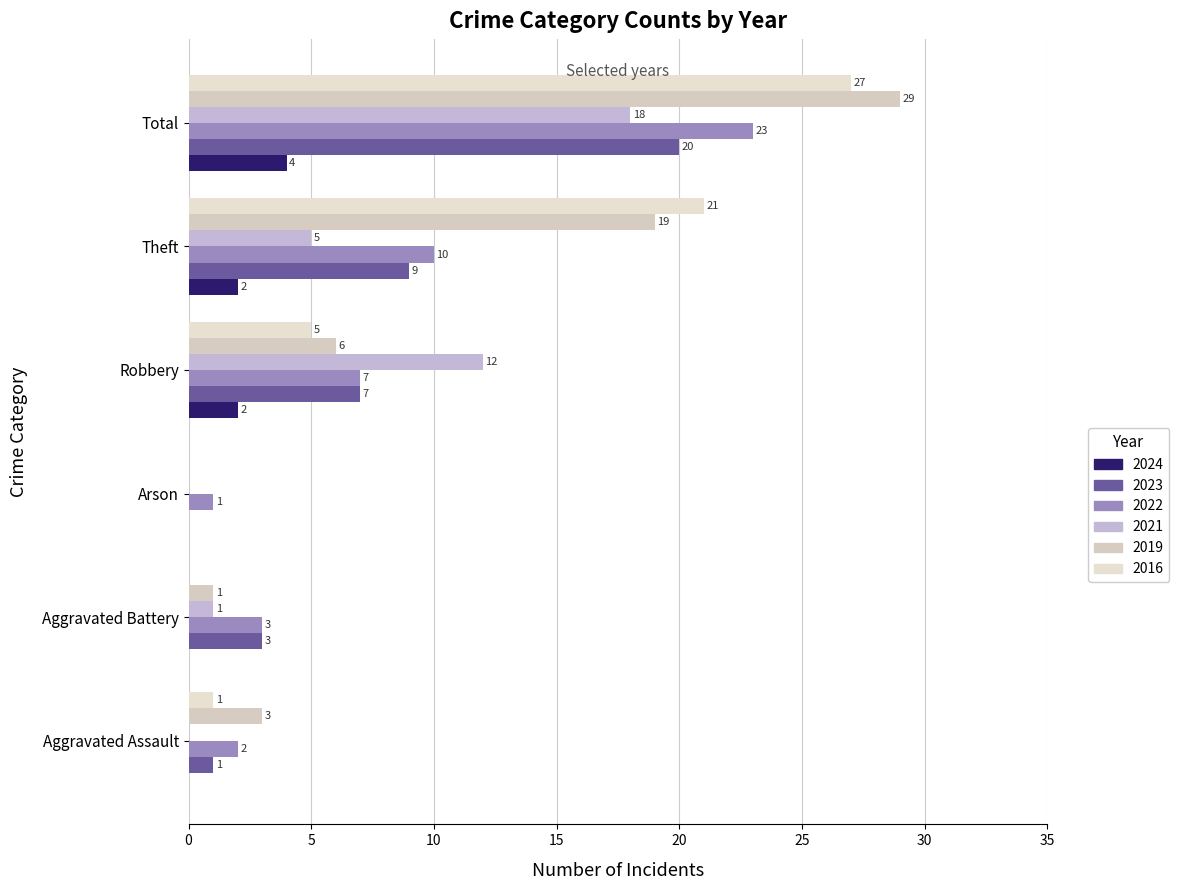

Count the number of categories in the chart.

6